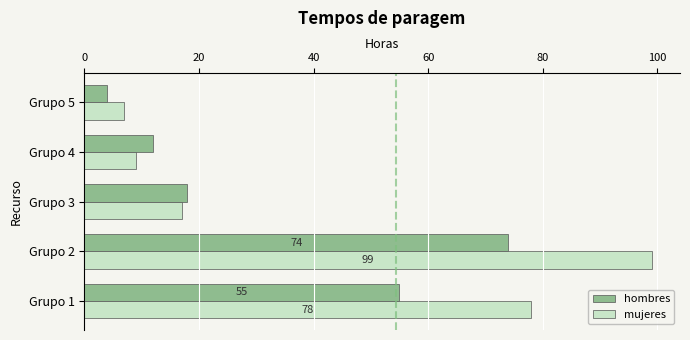

What is the difference between the maximum and second lowest values in the hombres series?

62